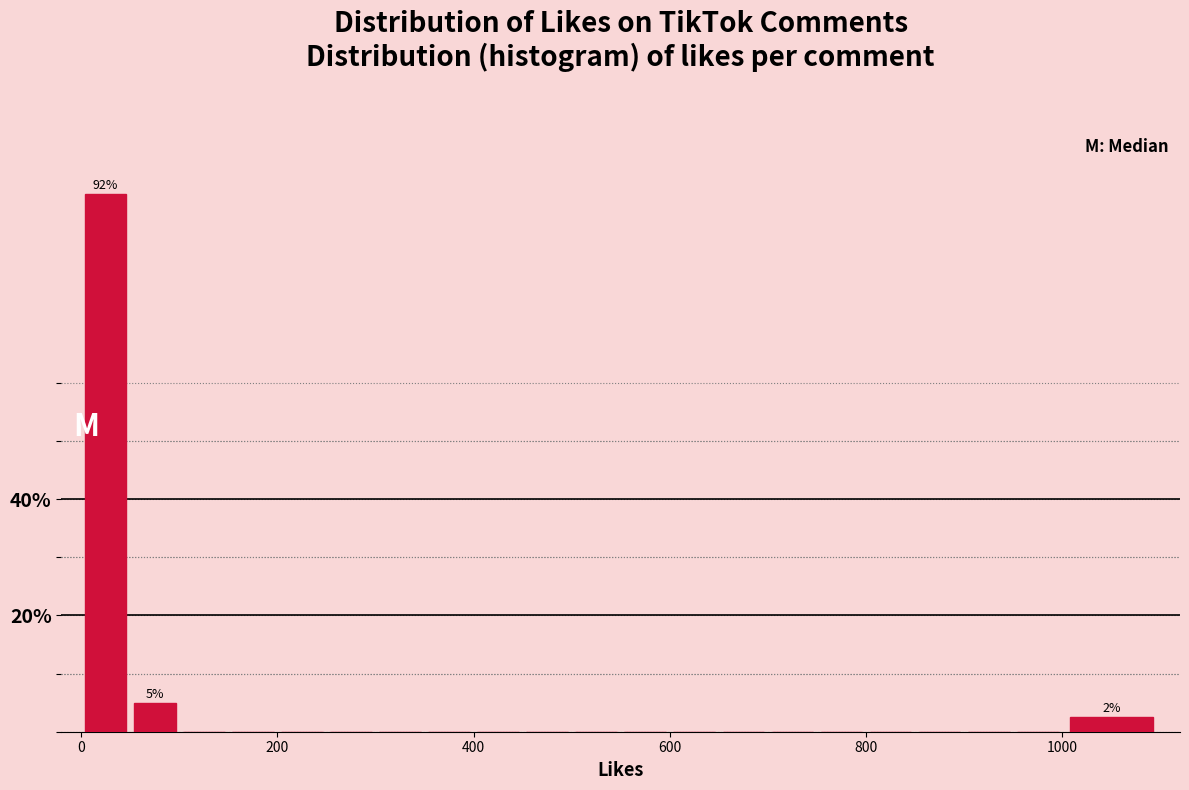

Around what value on the x-axis is the tallest bar? Give the approximate position of its centre, as read against the axis.

20